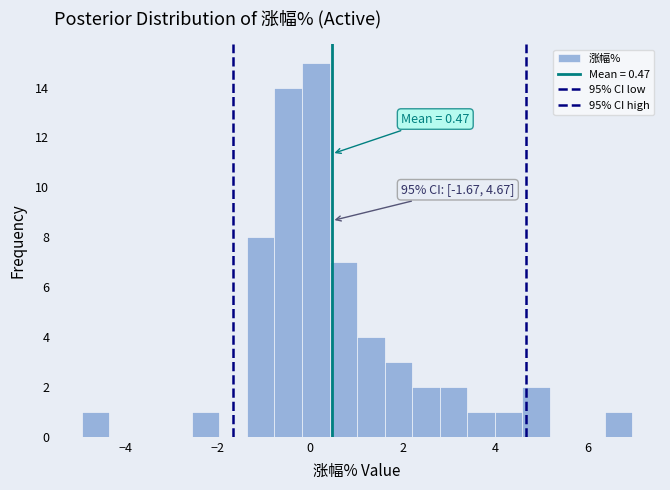

Read against the x-axis, roughly where is the centre of the tallest bar?

0.2